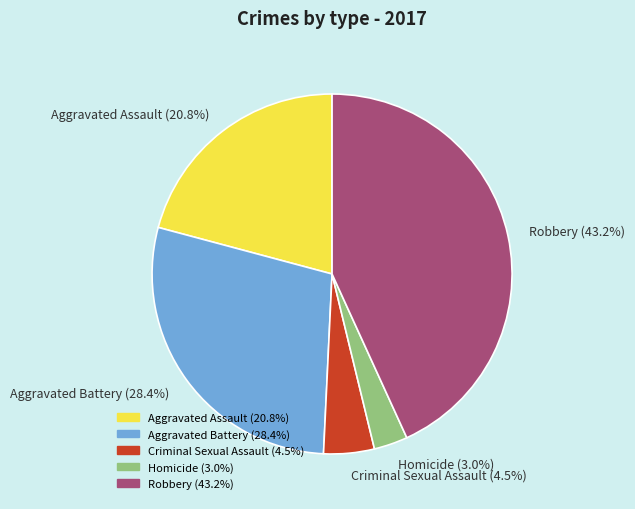

Which has a higher value, Criminal Sexual Assault or Aggravated Battery?

Aggravated Battery